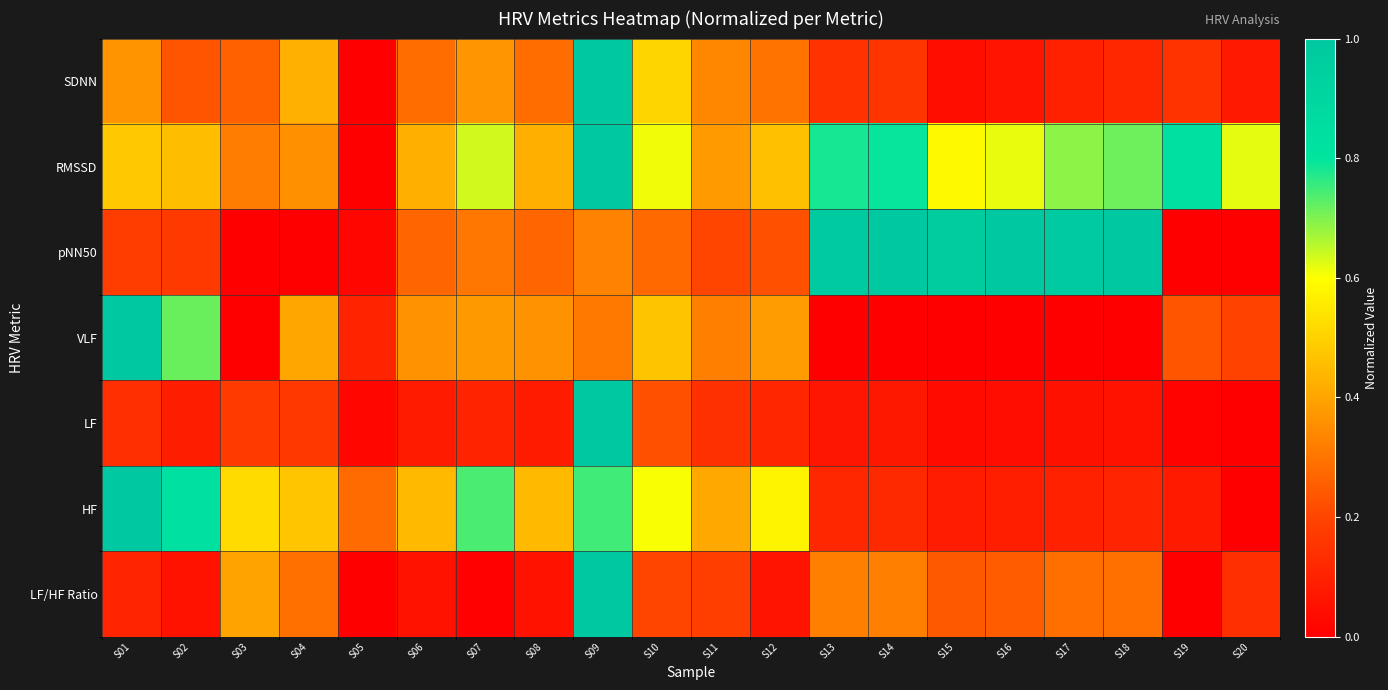

What is the difference between the highest and lowest values at S14?

1.0